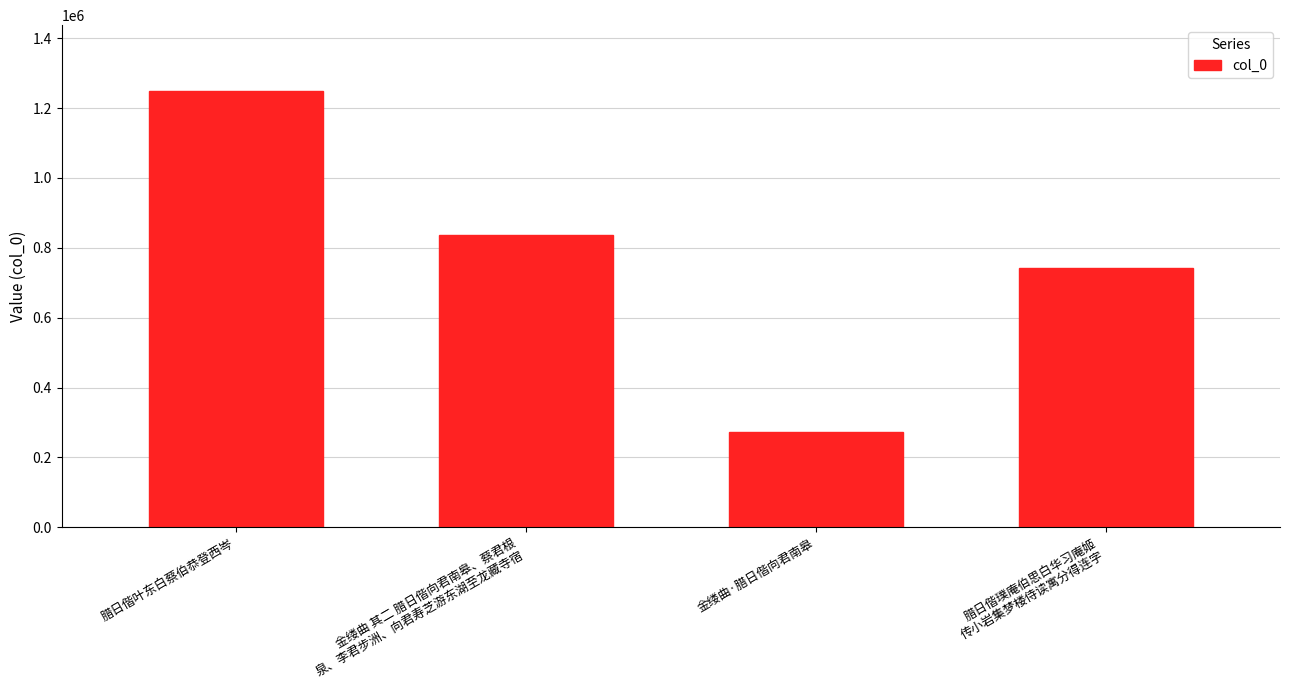

What is the average value?

775024